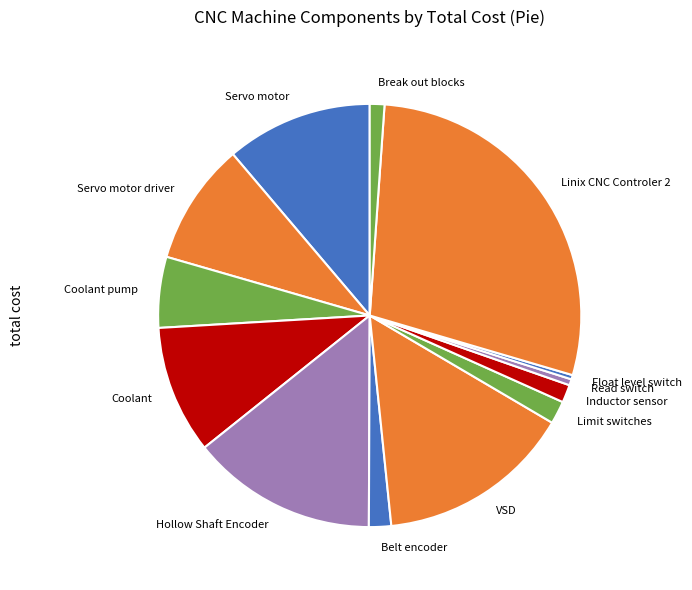

Combined, do Limit switches and Coolant account for over 50%?

No